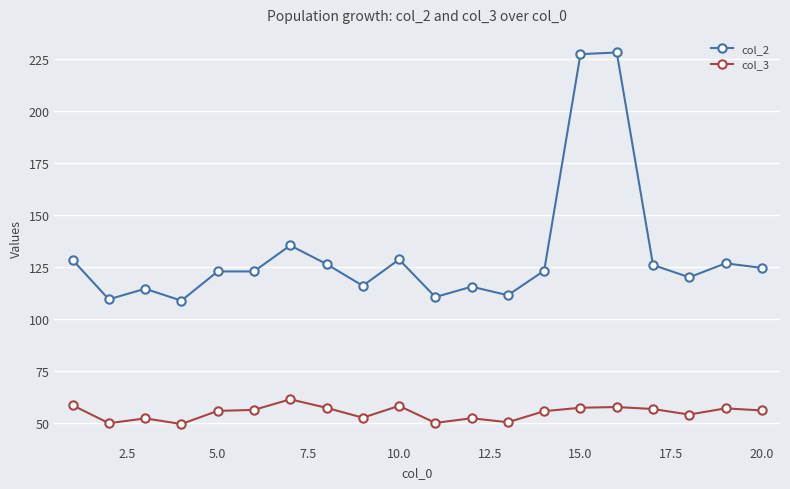

At how many categories does at least one series exceed 71?

20